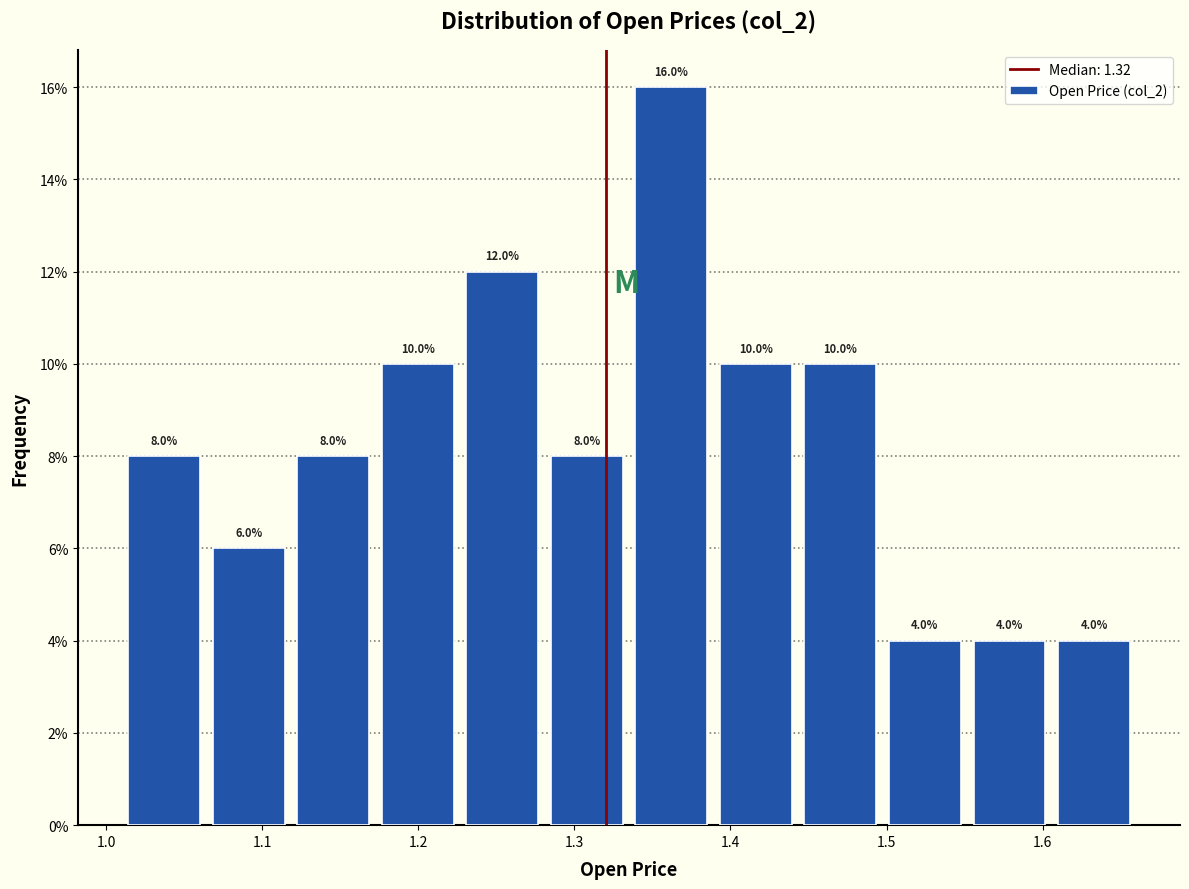

Reading left to right, list every bar in this chart as the range it spans on the x-axis followed by its height. The bar edges are not printed on the chart, so give them approximately, as read against the axis.

1.01 to 1.06: 8.0
1.06 to 1.12: 6.0
1.12 to 1.17: 8.0
1.17 to 1.23: 10.0
1.23 to 1.28: 12.0
1.28 to 1.34: 8.0
1.34 to 1.39: 16.0
1.39 to 1.44: 10.0
1.44 to 1.50: 10.0
1.50 to 1.55: 4.0
1.55 to 1.61: 4.0
1.61 to 1.66: 4.0